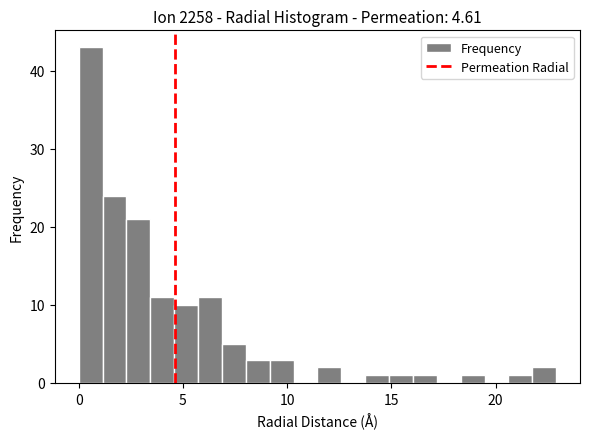

Around what value on the x-axis is the tallest bar? Give the approximate position of its centre, as read against the axis.

0.5